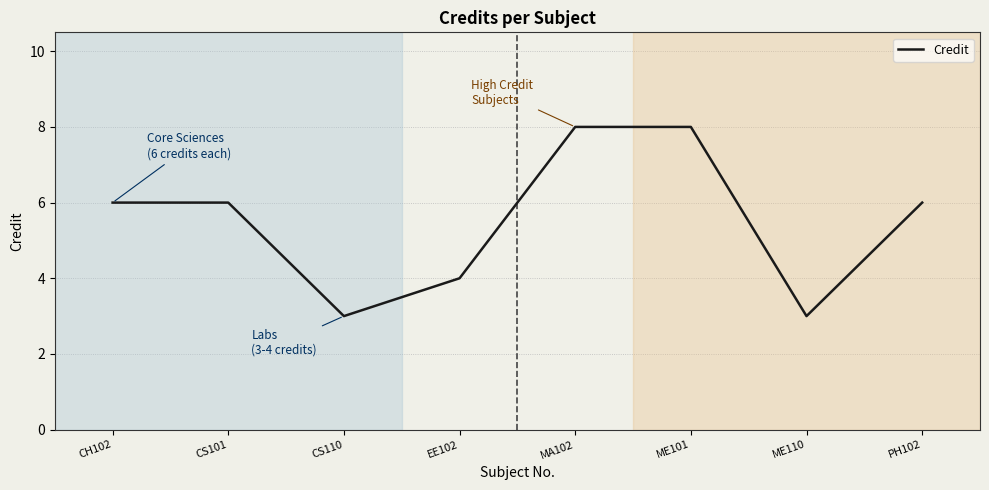

How many interior local valleys (lower than both neighbors) does the data have?

2